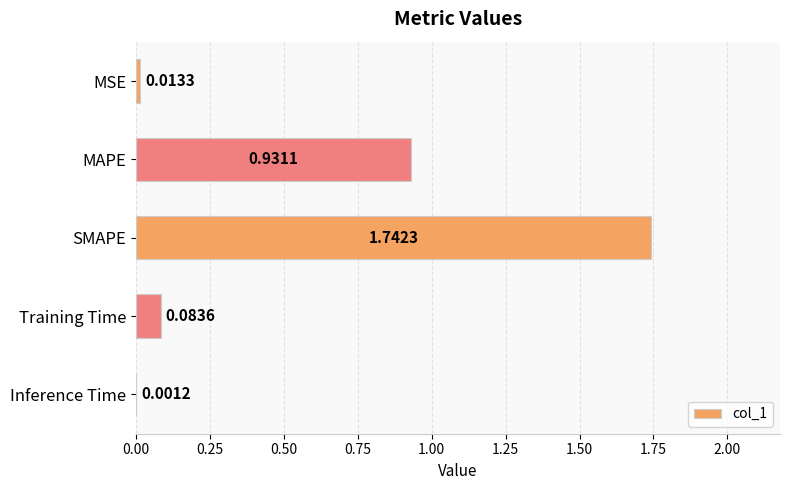

What is the sum of all values?

2.8